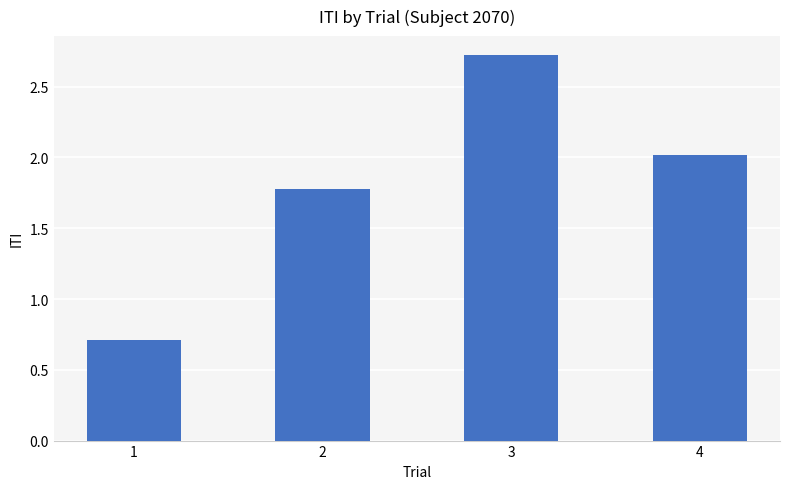

What is the value of the 3rd bar from the left?

2.7